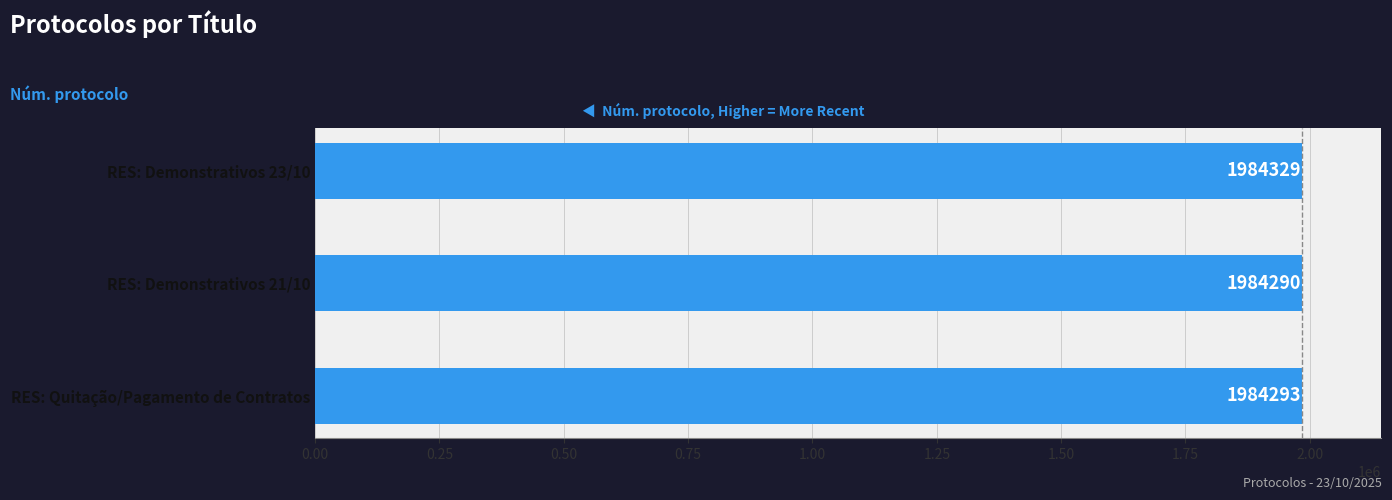

How many data points are less than 1984293?

1